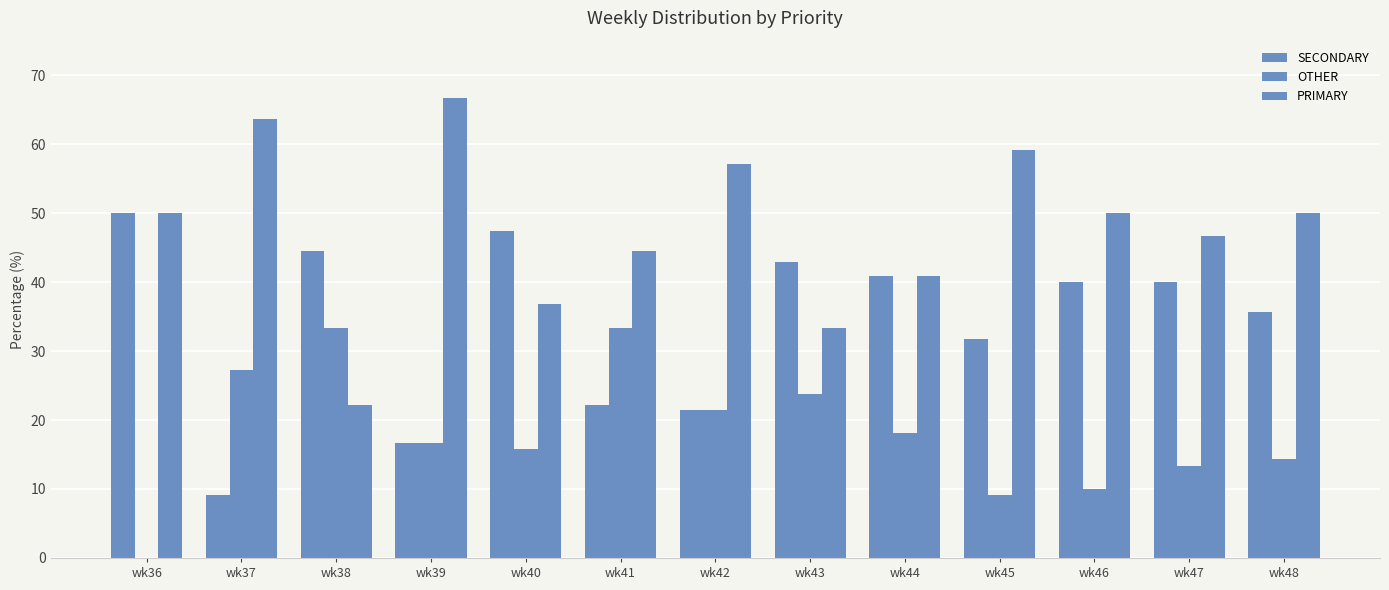

Rank the series by their maximum value, from highest to lowest.

PRIMARY, SECONDARY, OTHER